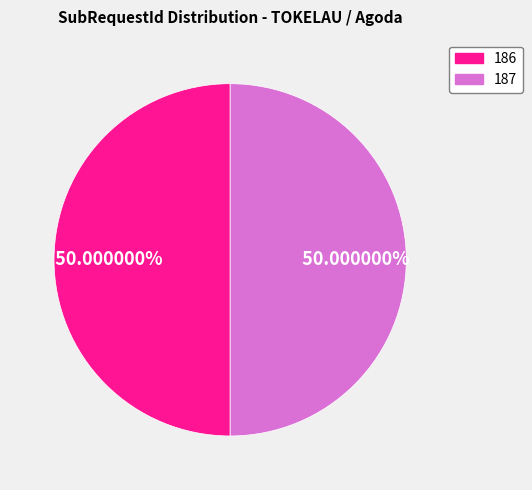

What percentage do 187 and 186 together represent?

100.0%